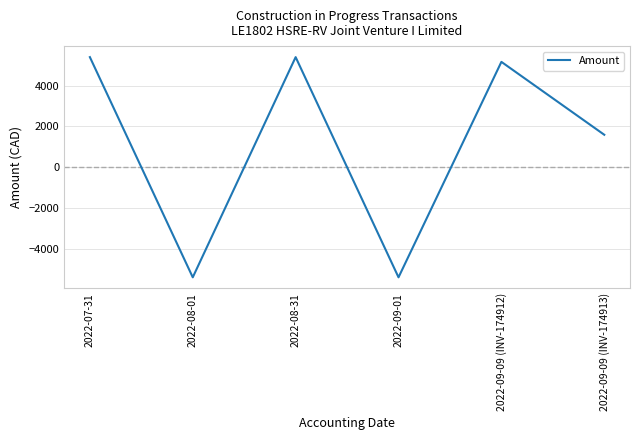

At which category does the data reach its first local peak?

2022-08-31